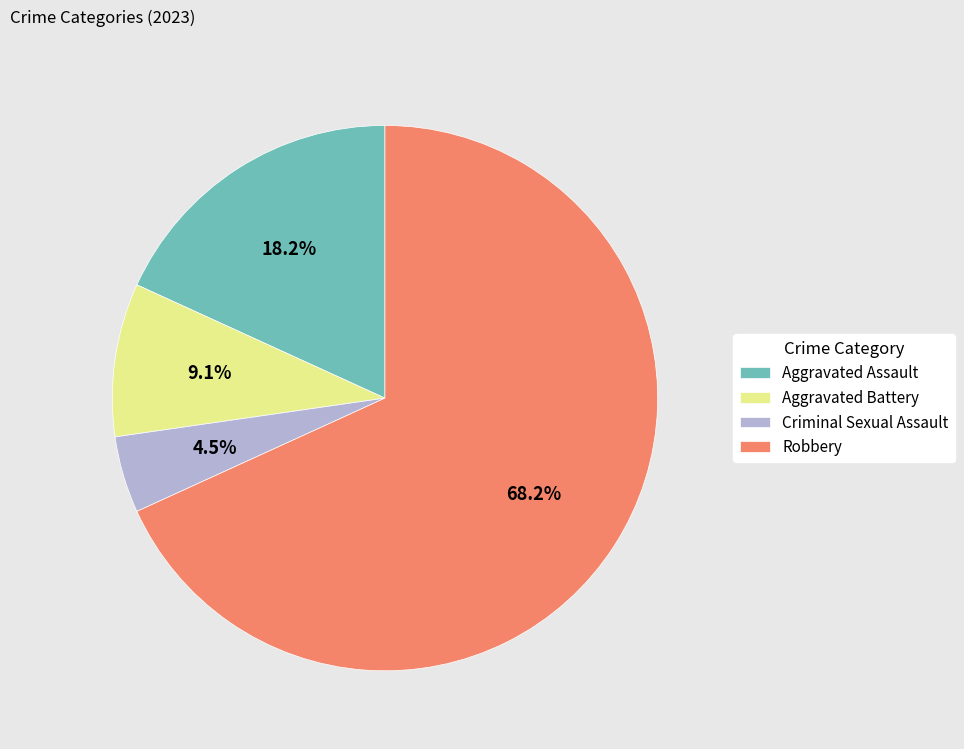

Is there any slice that represents more than half of the pie?

Yes